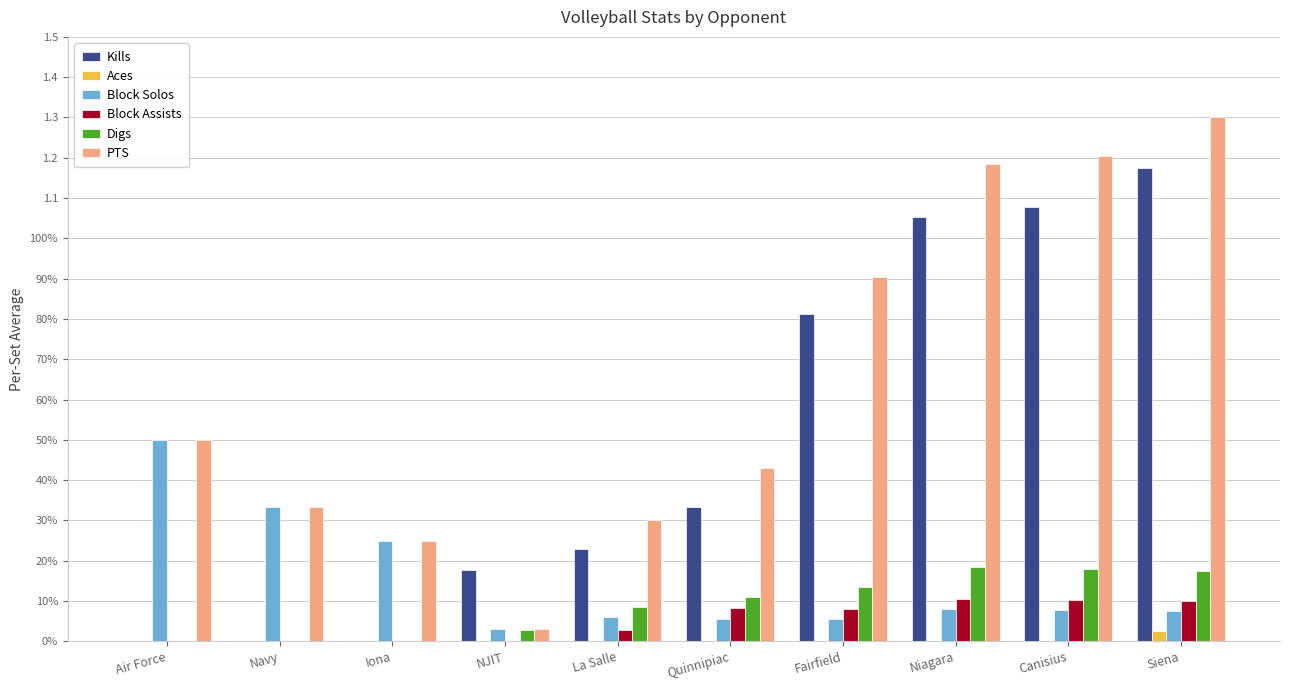

True or false: Block Assists has a value of 0.1 at Quinnipiac.

False